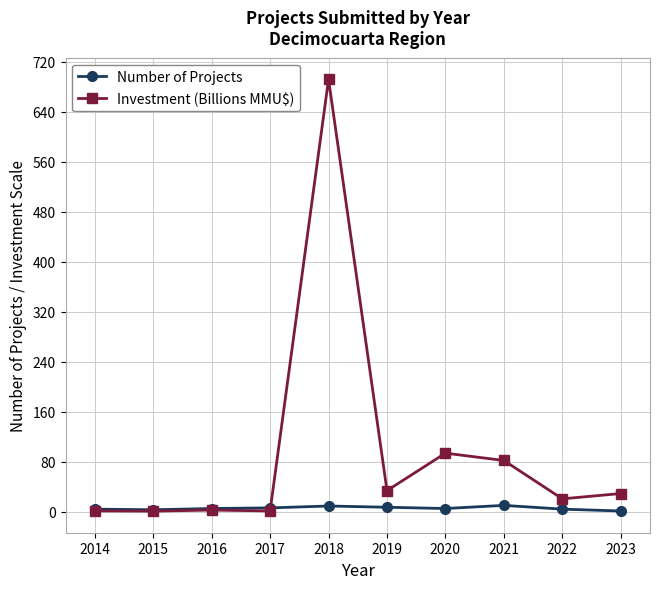

How many times do Number of Projects and Investment (Billions MMU$) cross each other?

1